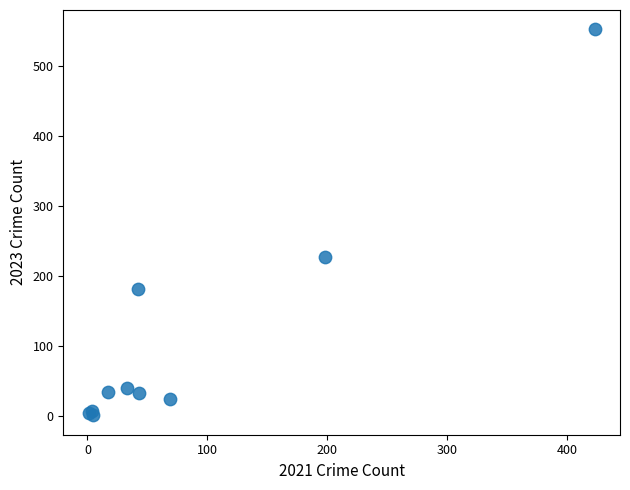

What Y value in the scatter plot is closest to 276?

227